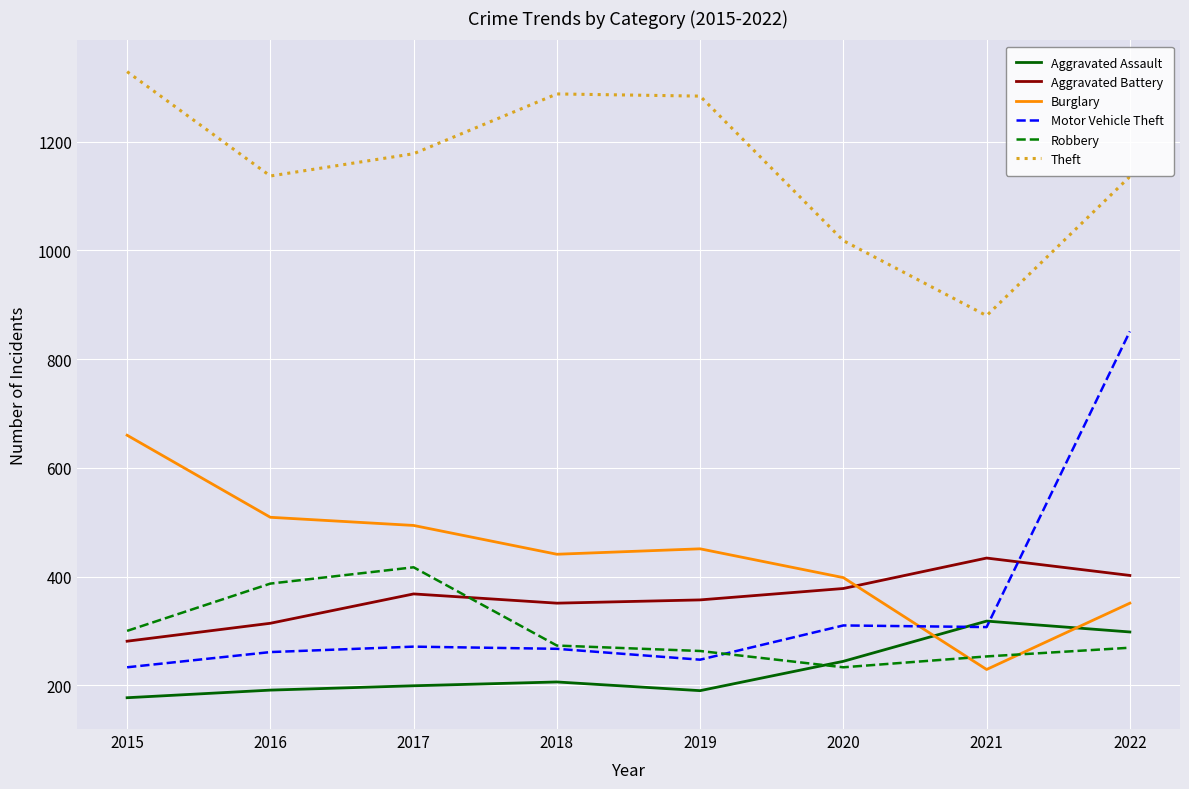

Read the Robbery value at 2016, to the nearest 5.

385